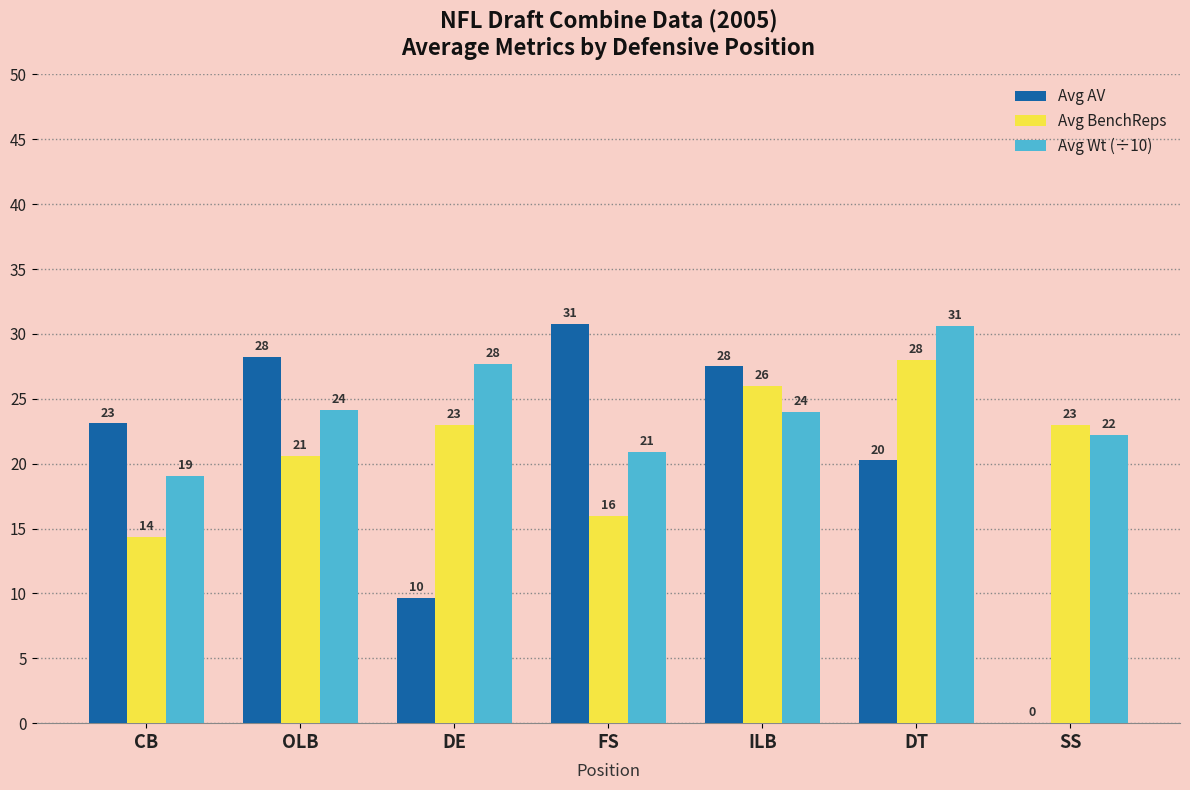

What is the greatest value displayed?

30.8